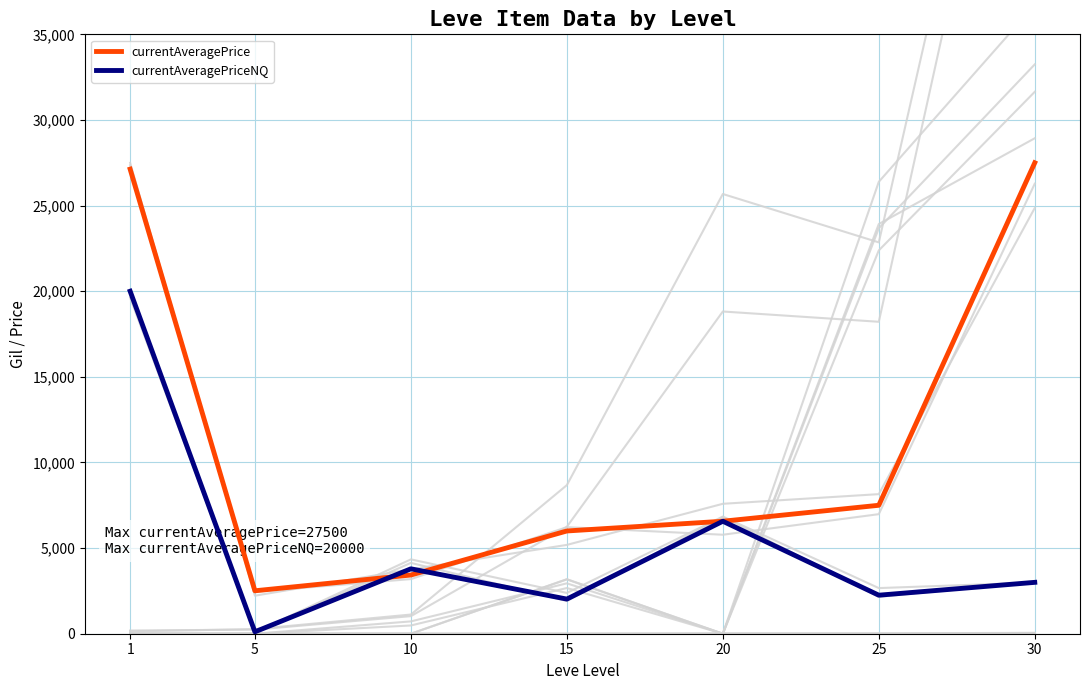

Is it true that currentAveragePriceNQ equals 3790 at 10?

True